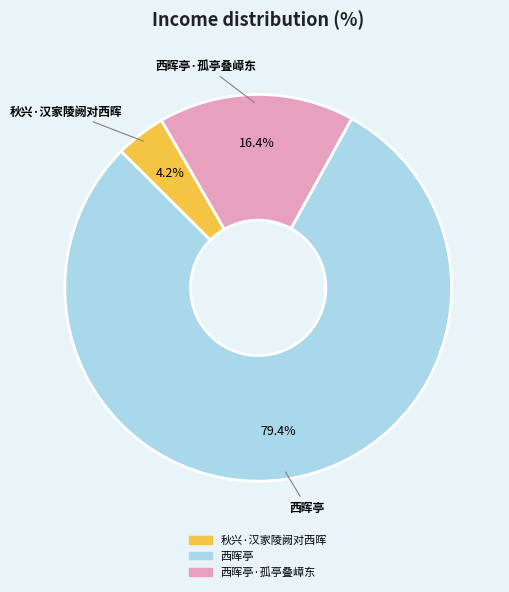

Is there a majority slice in this chart?

Yes